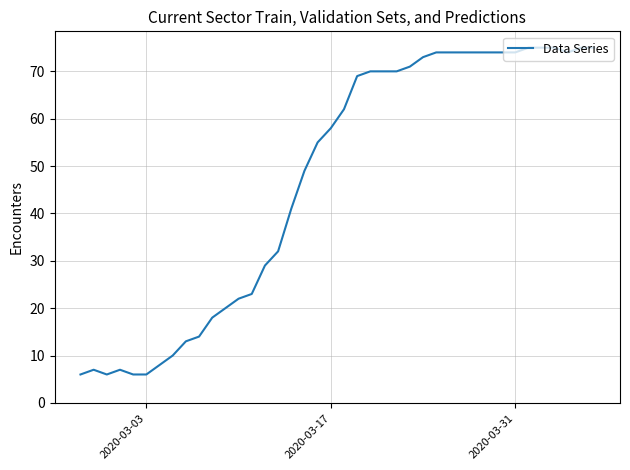

What is the greatest value displayed?

75